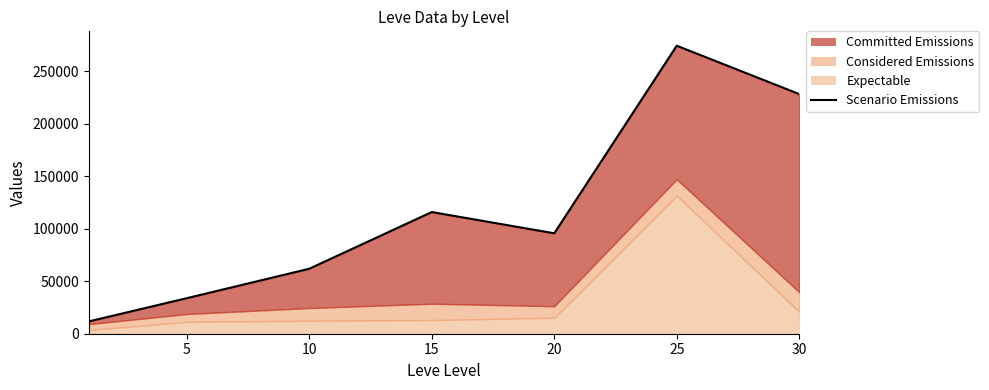

What is the minimum value shown in the chart?

11696.8